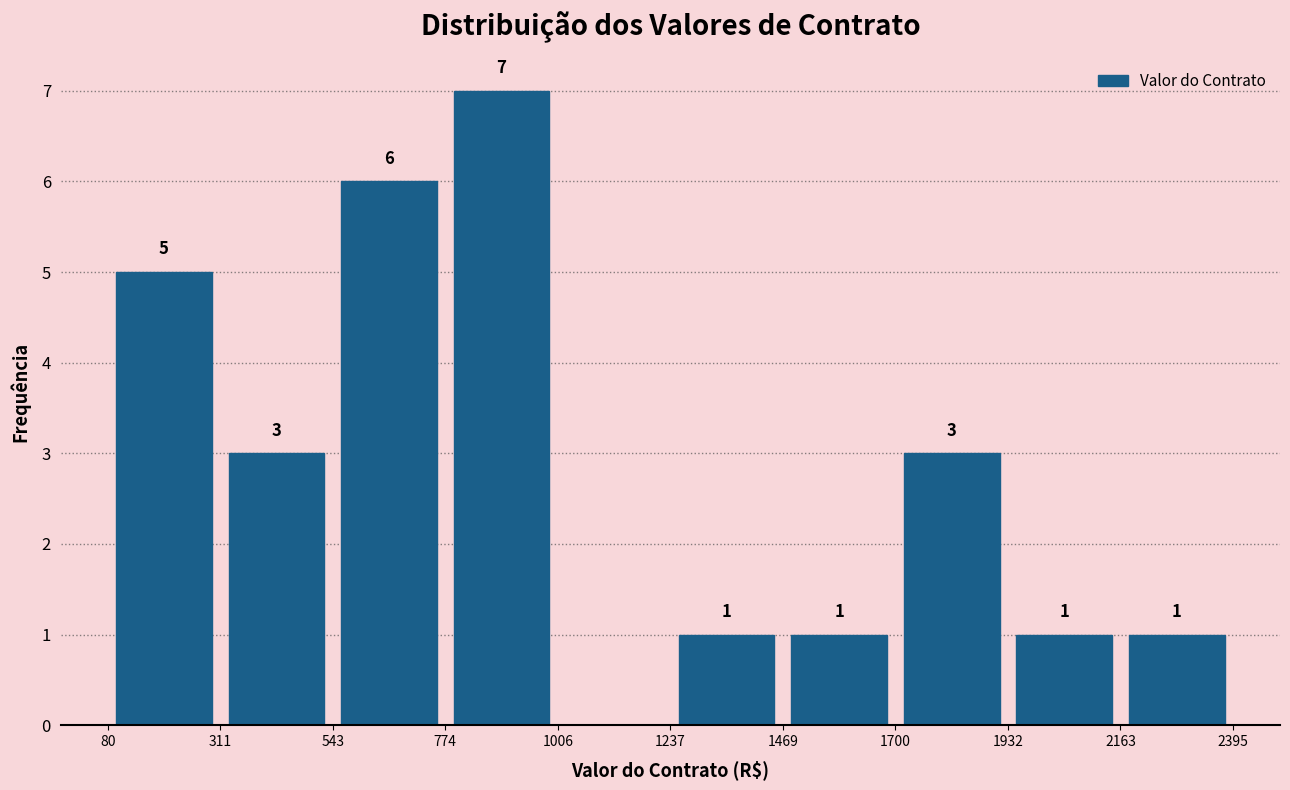

Which range on the x-axis has the tallest bar?

774 to 1006